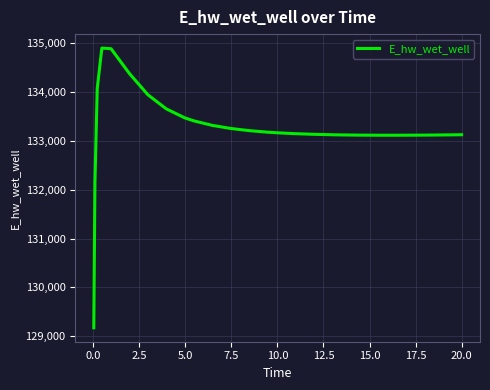

What is the minimum value shown in the chart?

129172.3